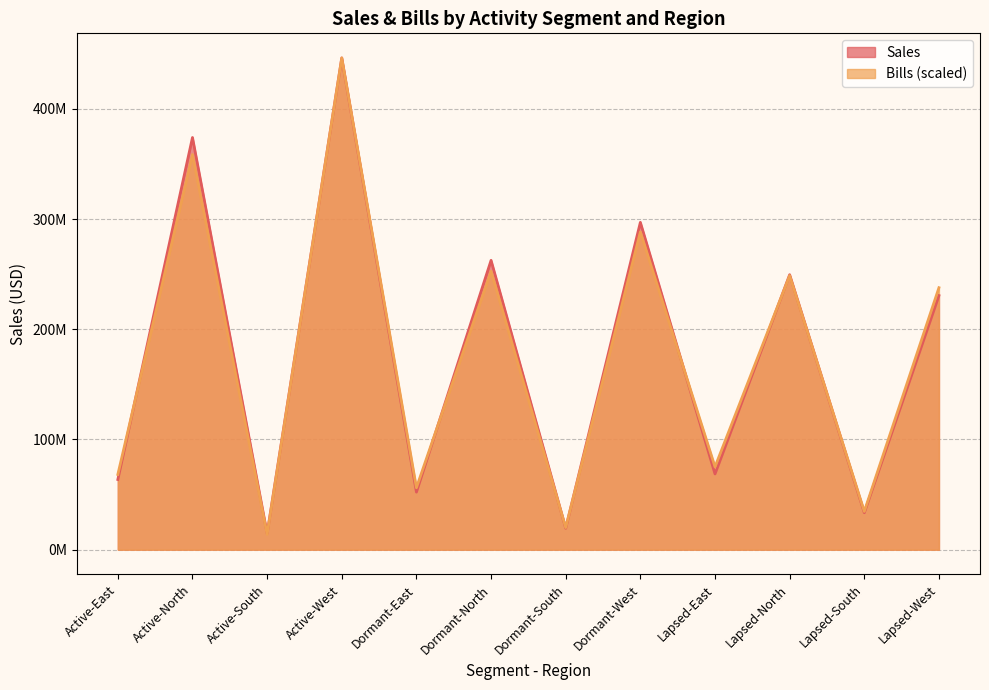

List the series in order of their overall mean, lowest first.

Bills, Sales